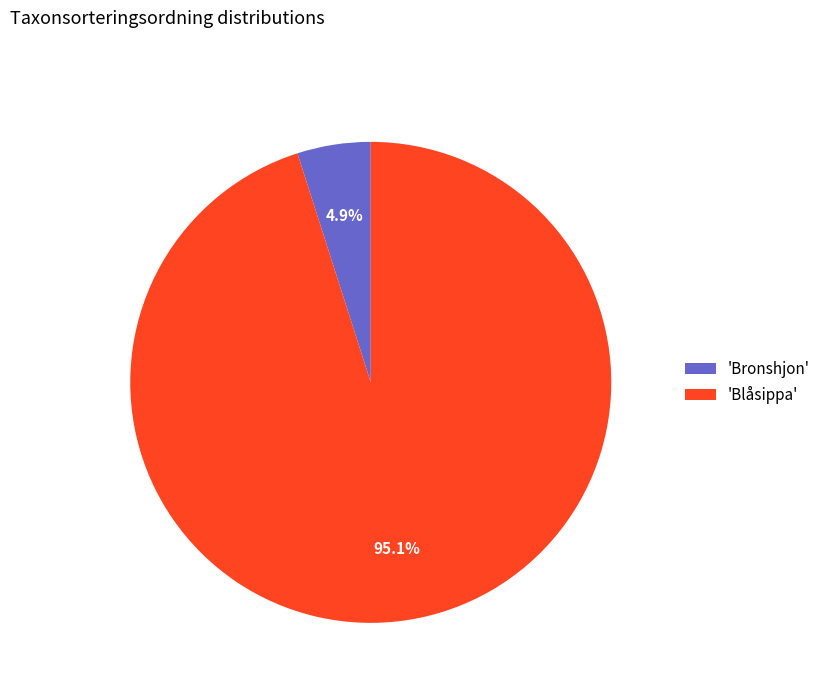

Which has a higher value, 'Bronshjon' or 'Blåsippa'?

'Blåsippa'